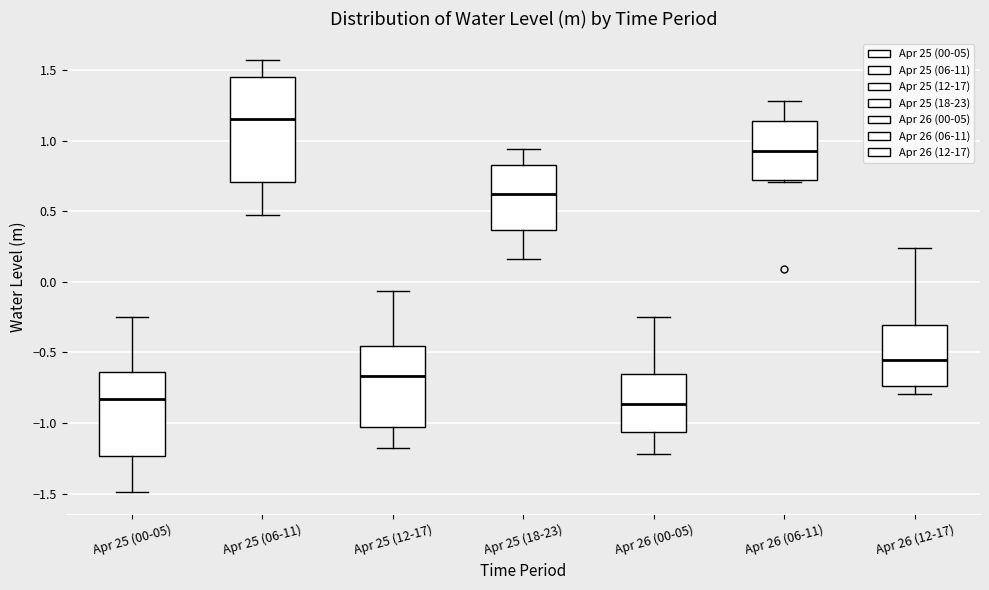

Which box is the tallest, from its lower edge to its upper edge?

Apr 25 (06-11)